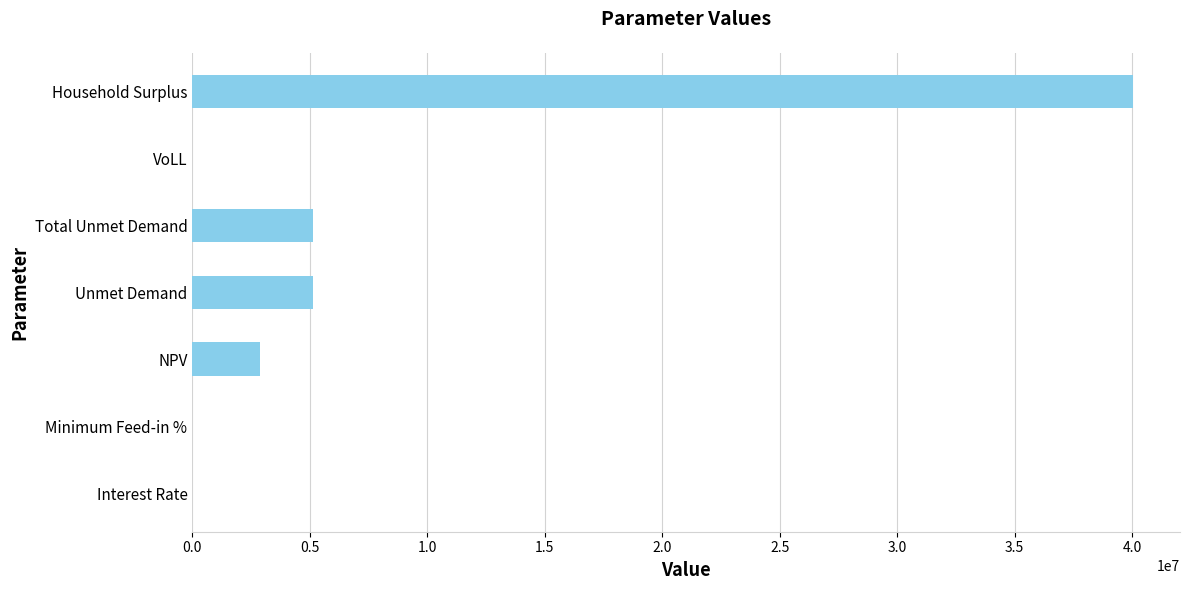

What is the greatest value displayed?

40033068.7